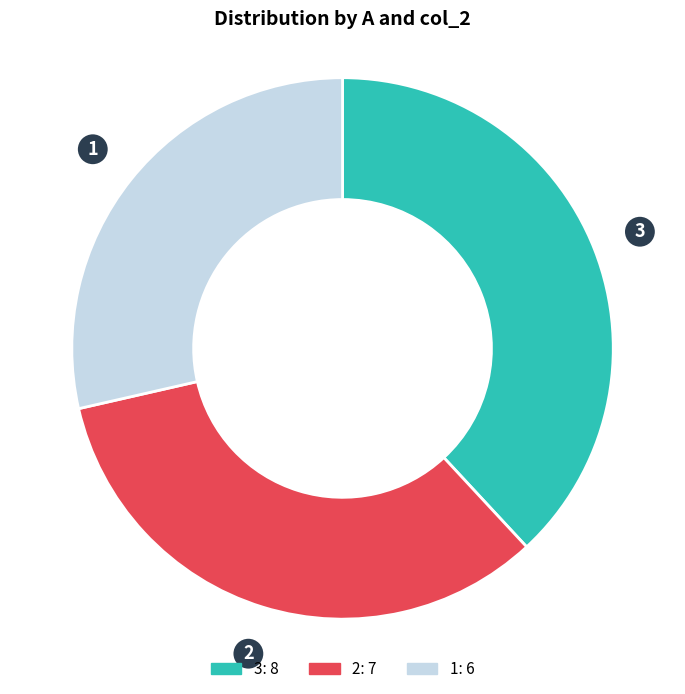

How many slices are in this pie chart?

3